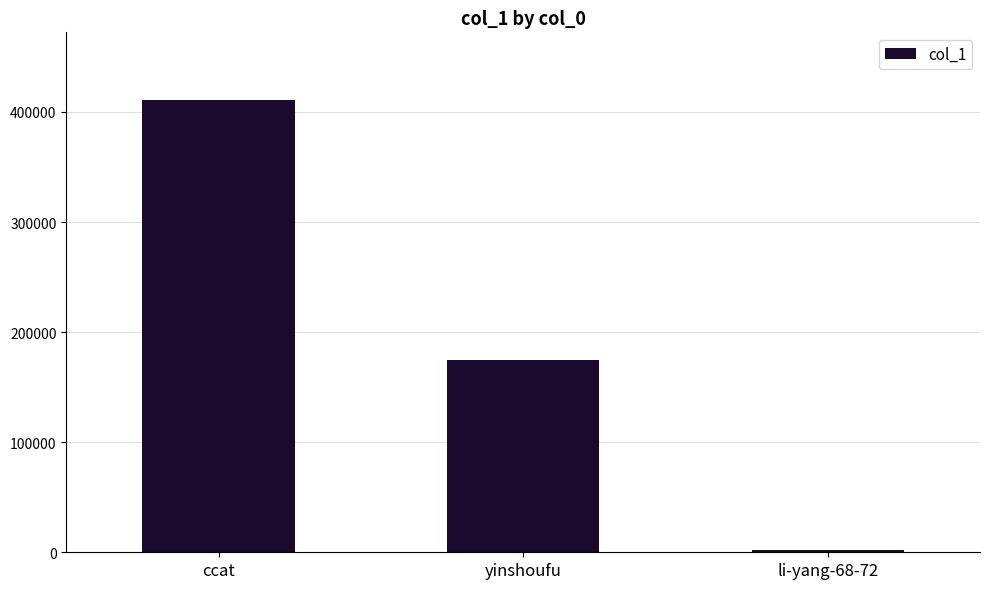

Which has a higher value, yinshoufu or li-yang-68-72?

yinshoufu